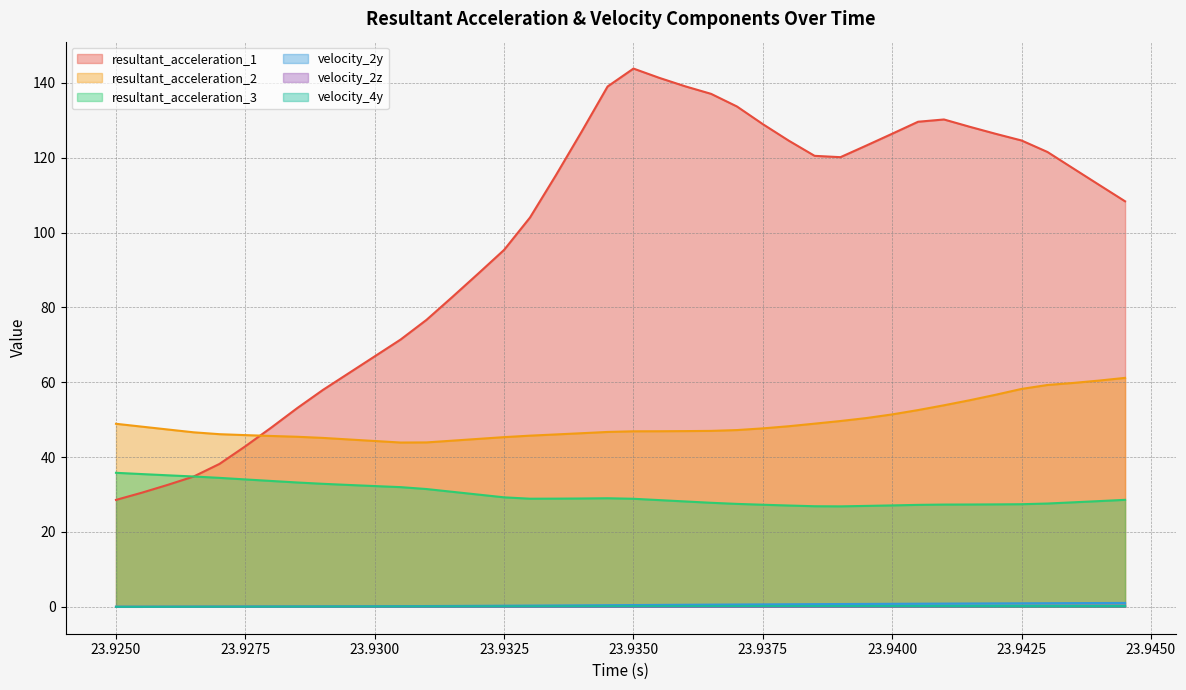

Does the chart display data point markers on the line(s)?

No